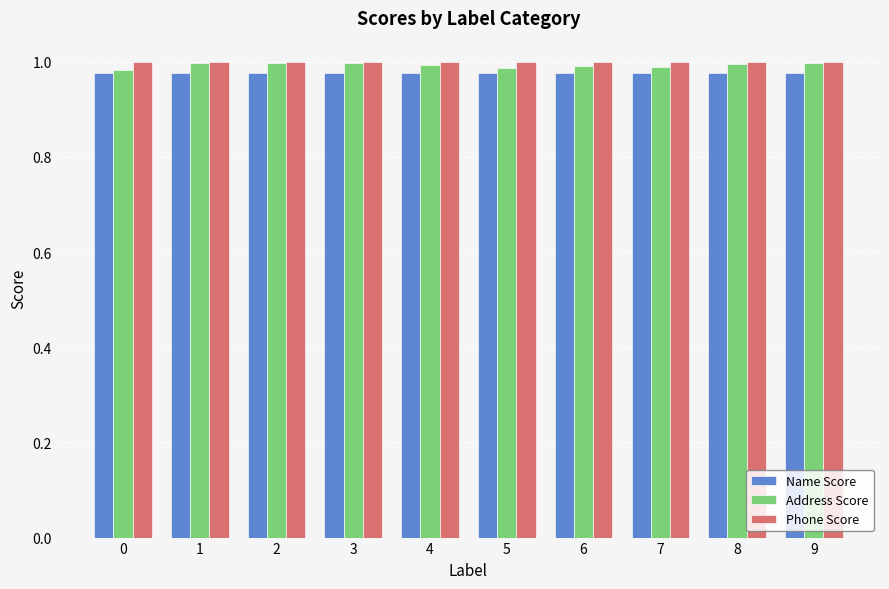

What is the sum of the Phone Score values at 9 and 3?

2.0